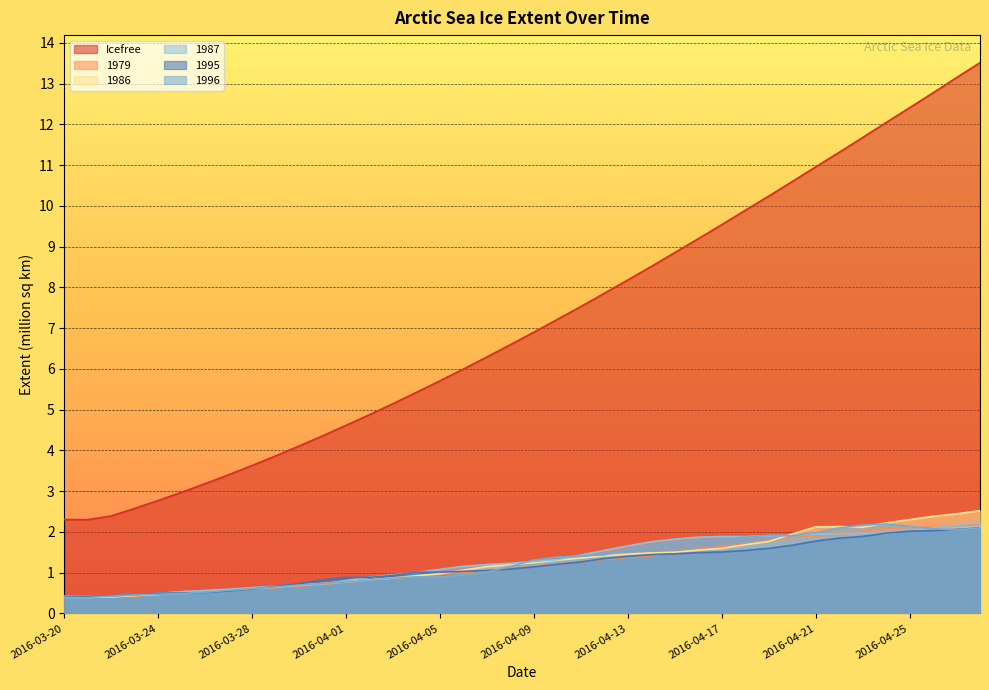

At which category is the sum across all series the highest?

2016-04-28